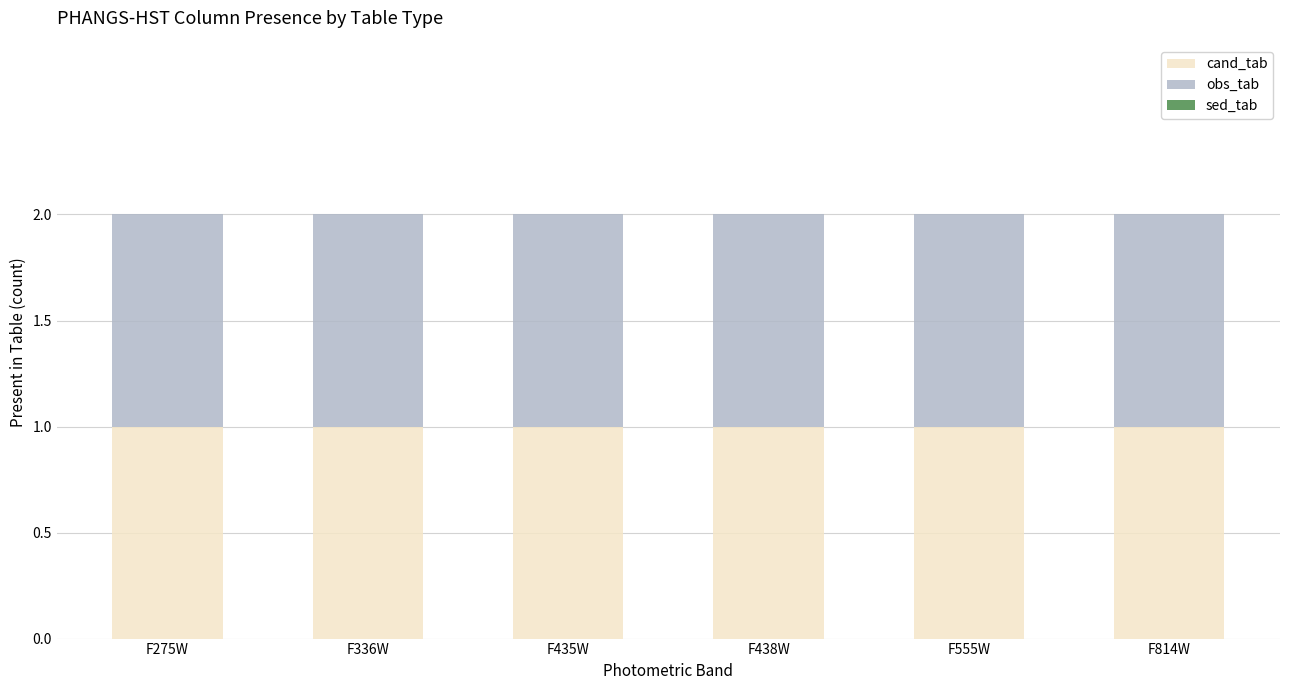

Between F814W and F435W, which is larger?

F814W